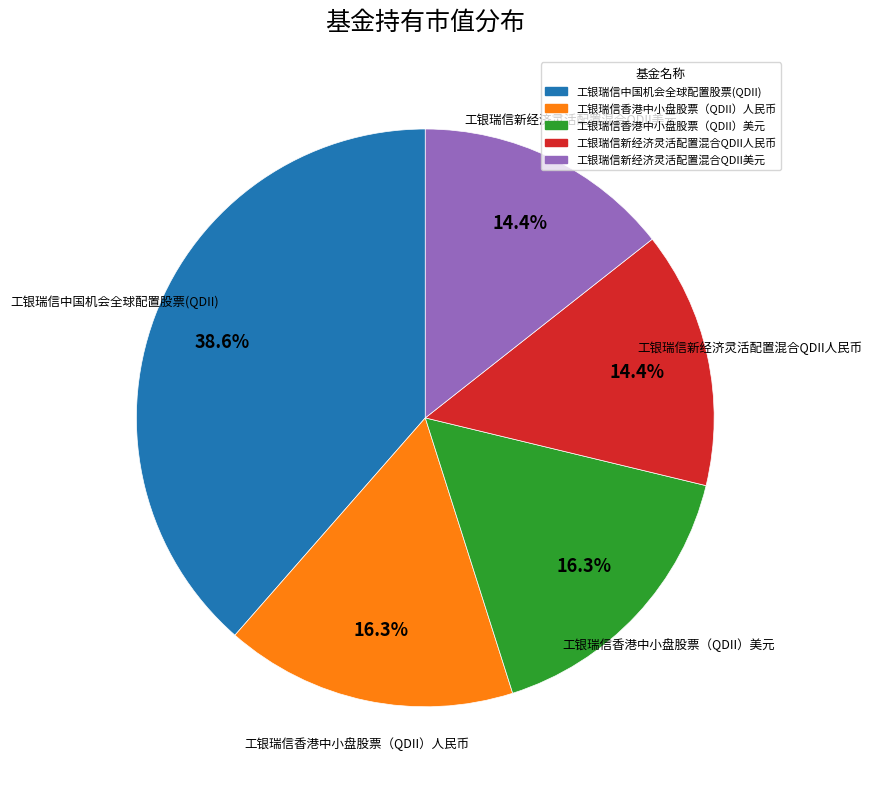

Which has a higher value, 工银瑞信新经济灵活配置混合QDII美元 or 工银瑞信香港中小盘股票（QDII）美元?

工银瑞信香港中小盘股票（QDII）美元